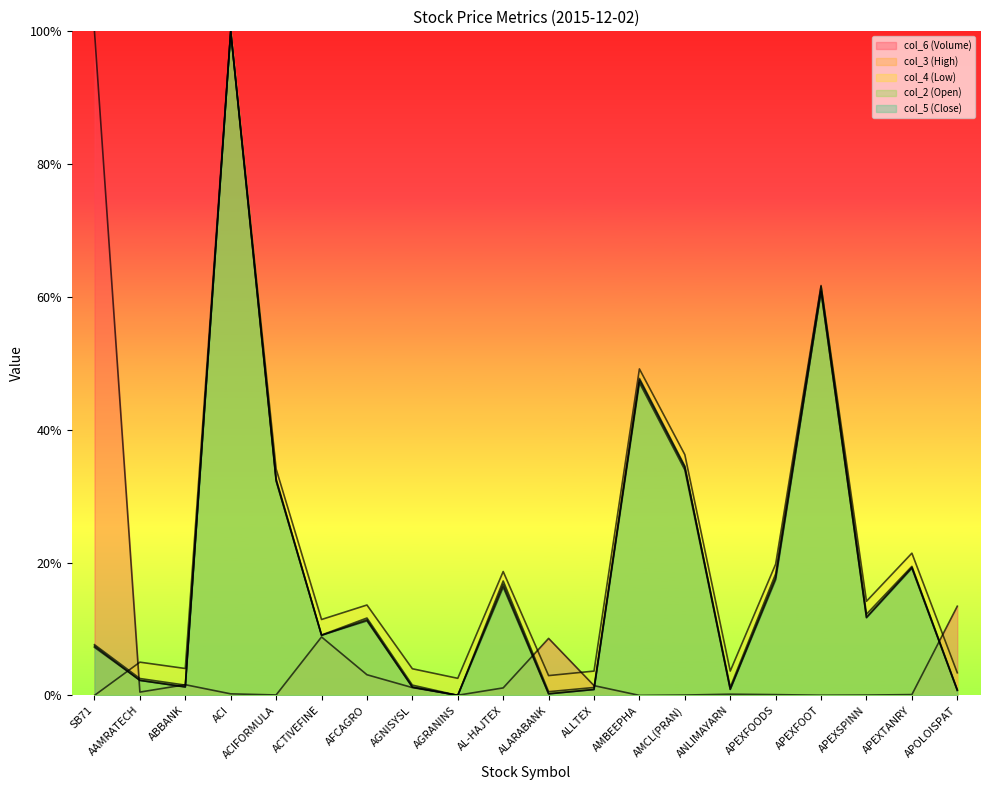

Between ALLTEX and AMCL(PRAN), which is larger?

ALLTEX